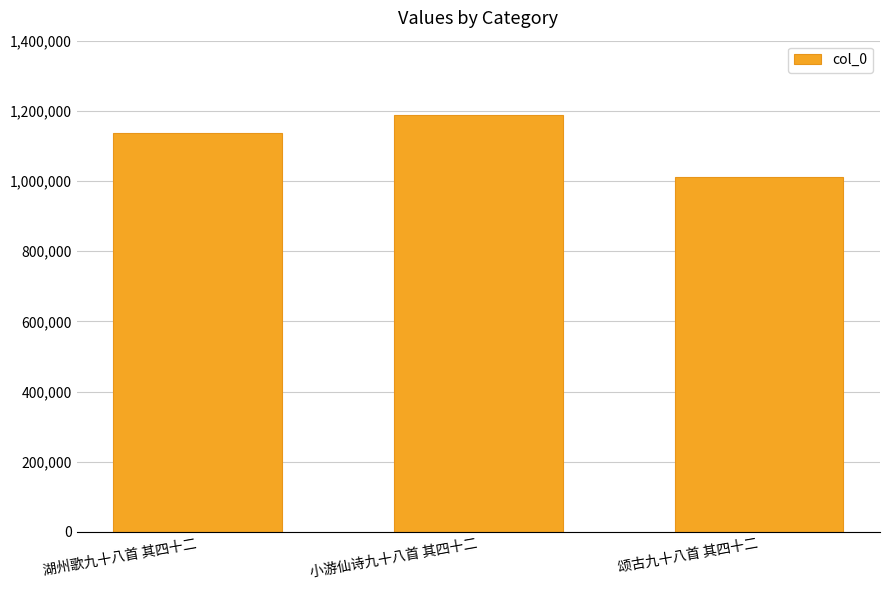

What is the maximum value shown in the chart?

1188315